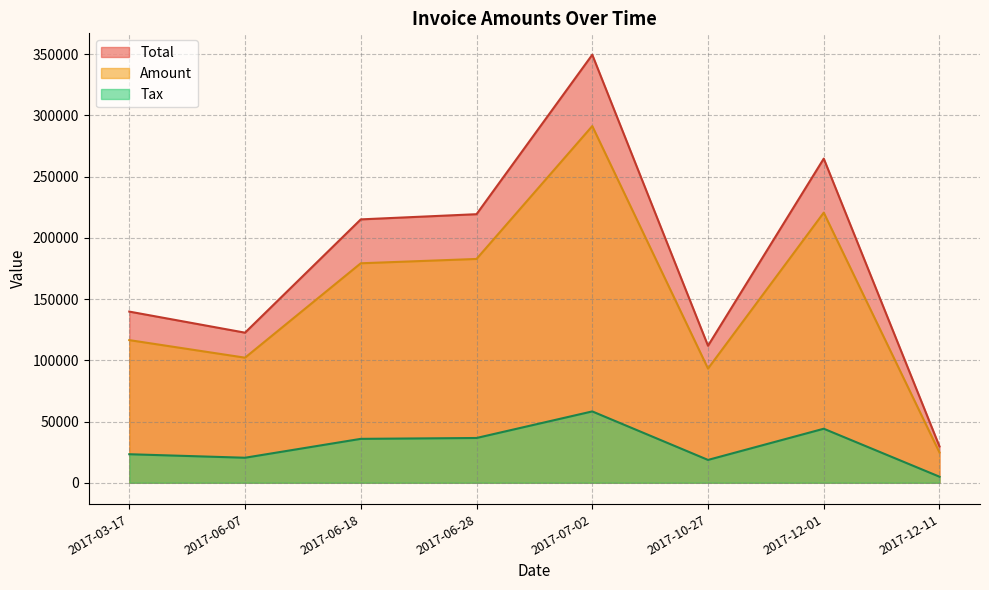

Rank the categories by Total value from highest to lowest.

2017-07-02, 2017-12-01, 2017-06-28, 2017-06-18, 2017-03-17, 2017-06-07, 2017-10-27, 2017-12-11